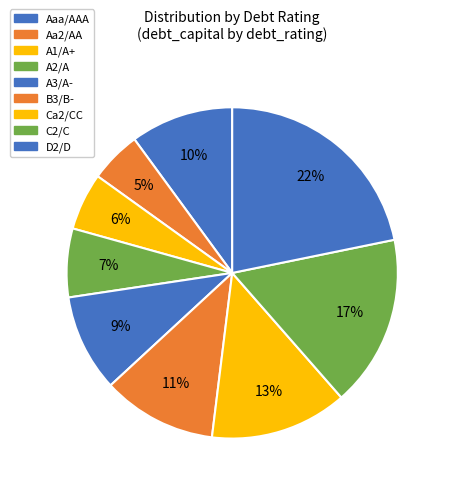

Rank the categories by value from highest to lowest.

D2/D, C2/C, Ca2/CC, B3/B-, Aaa/AAA, A3/A-, A2/A, A1/A+, Aa2/AA